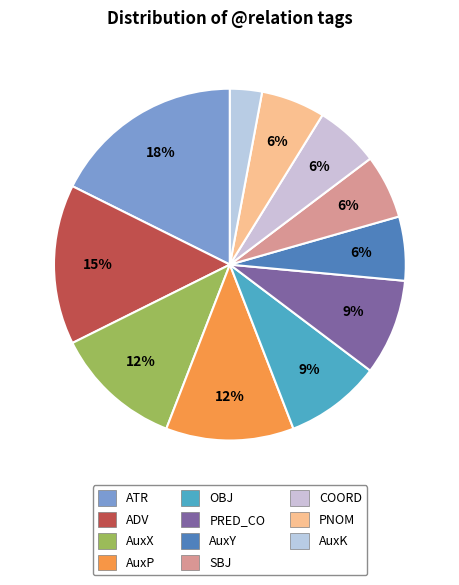

Does any single category account for the majority?

No